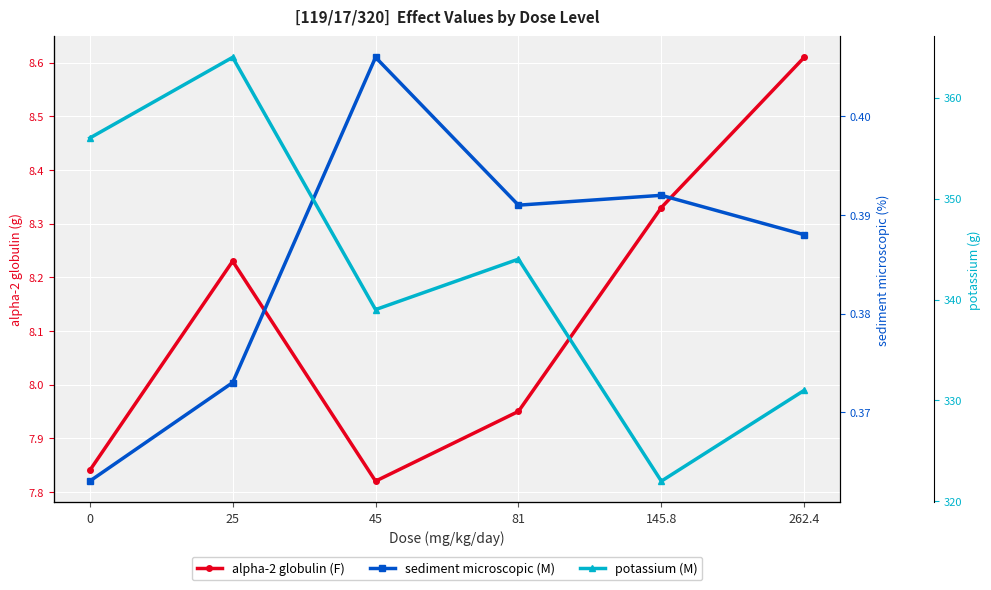

Is this an area chart (filled region under the line)?

No